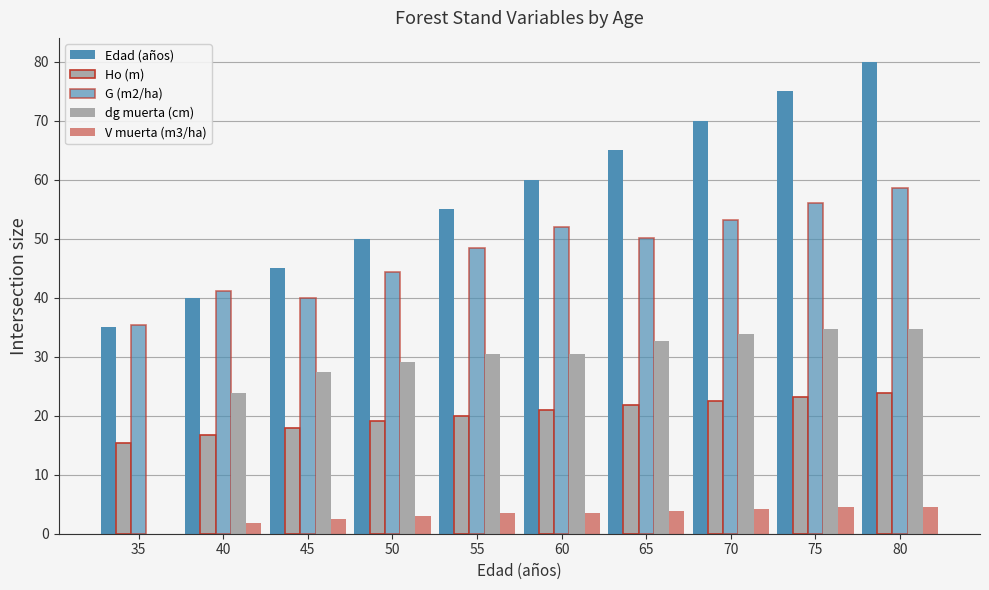

Reading left to right, transcribe all the data shown in this chart.

Edad (años): 35.0	40.0	45.0	50.0	55.0	60.0	65.0	70.0	75.0	80.0
Ho (m): 15.4	16.8	18.0	19.1	20.0	20.9	21.7	22.5	23.2	23.9
G (m2/ha): 35.4	41.1	39.9	44.3	48.3	52.0	50.1	53.2	56.0	58.6
dg muerta (cm): 0.0	23.8	27.5	29.0	30.4	30.4	32.7	33.8	34.7	34.7
V muerta (m3/ha): 0.0	1.9	2.5	3.0	3.4	3.4	3.9	4.2	4.6	4.6